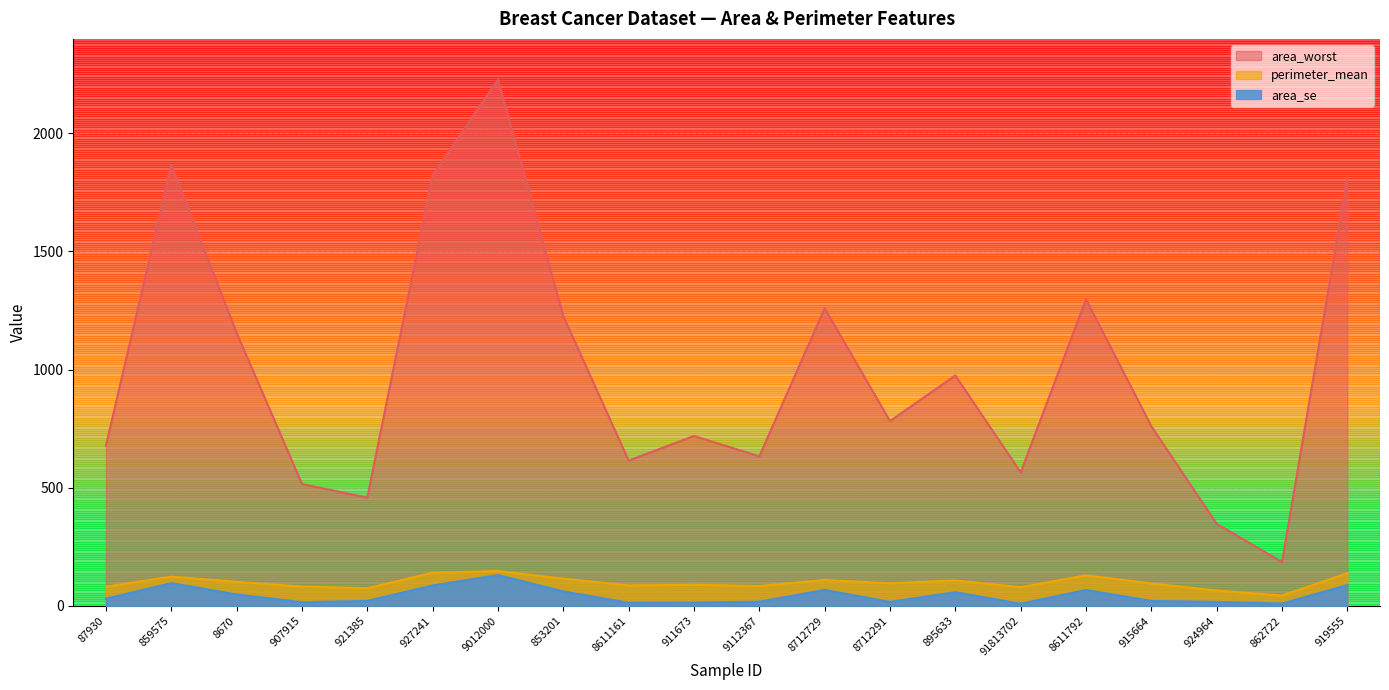

How many values in the area_worst series are below 782?

10